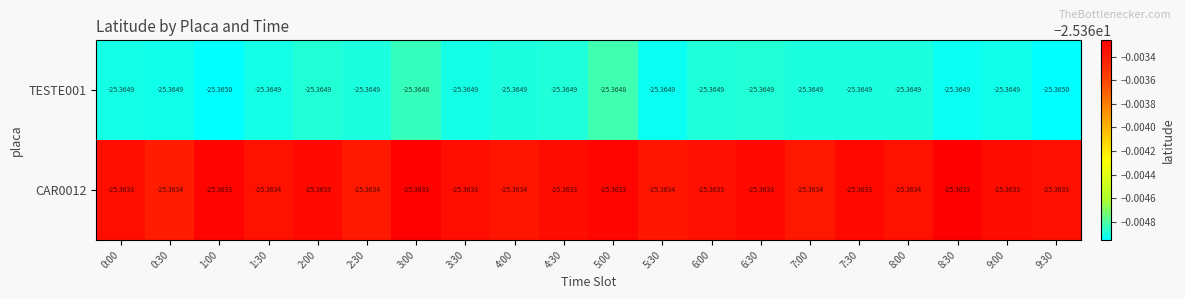

Is the value of TESTE001 at 5:00 greater than the value of CAR0012 at 6:30?

No